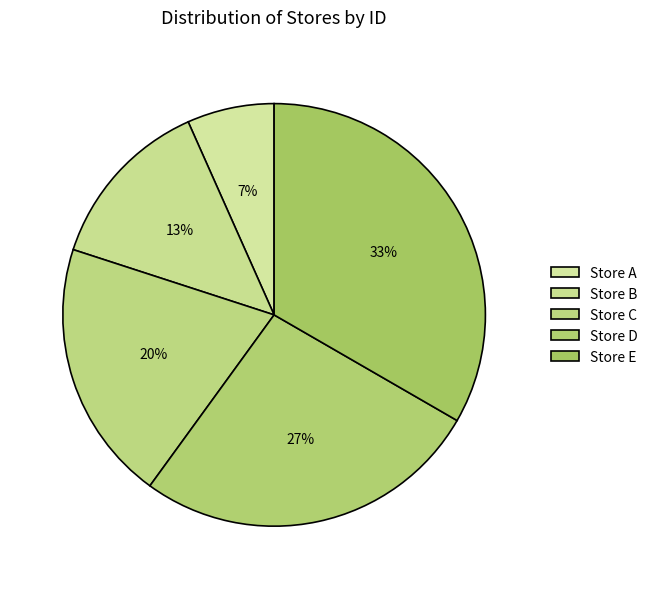

How many slices are in this pie chart?

5